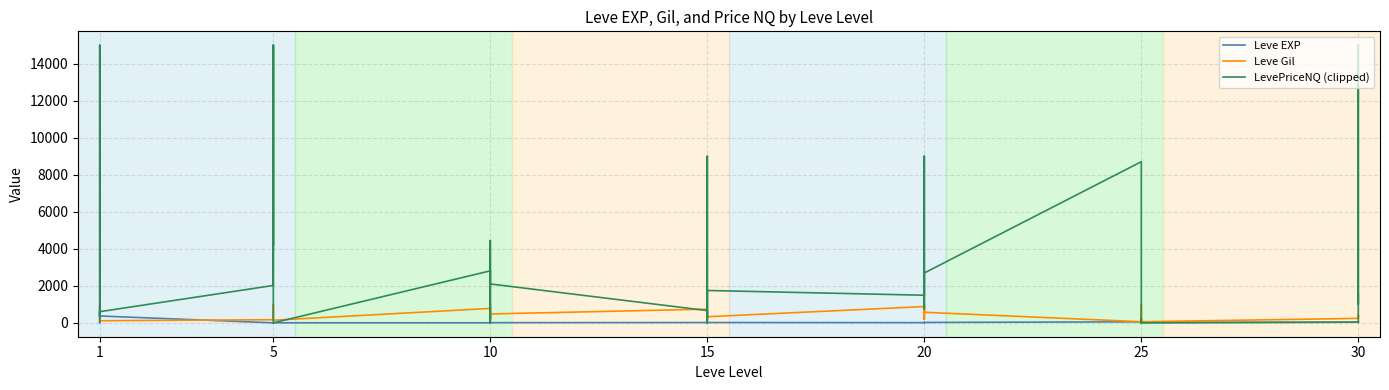

Which series has the largest total across all categories?

LevePriceNQ (clipped)